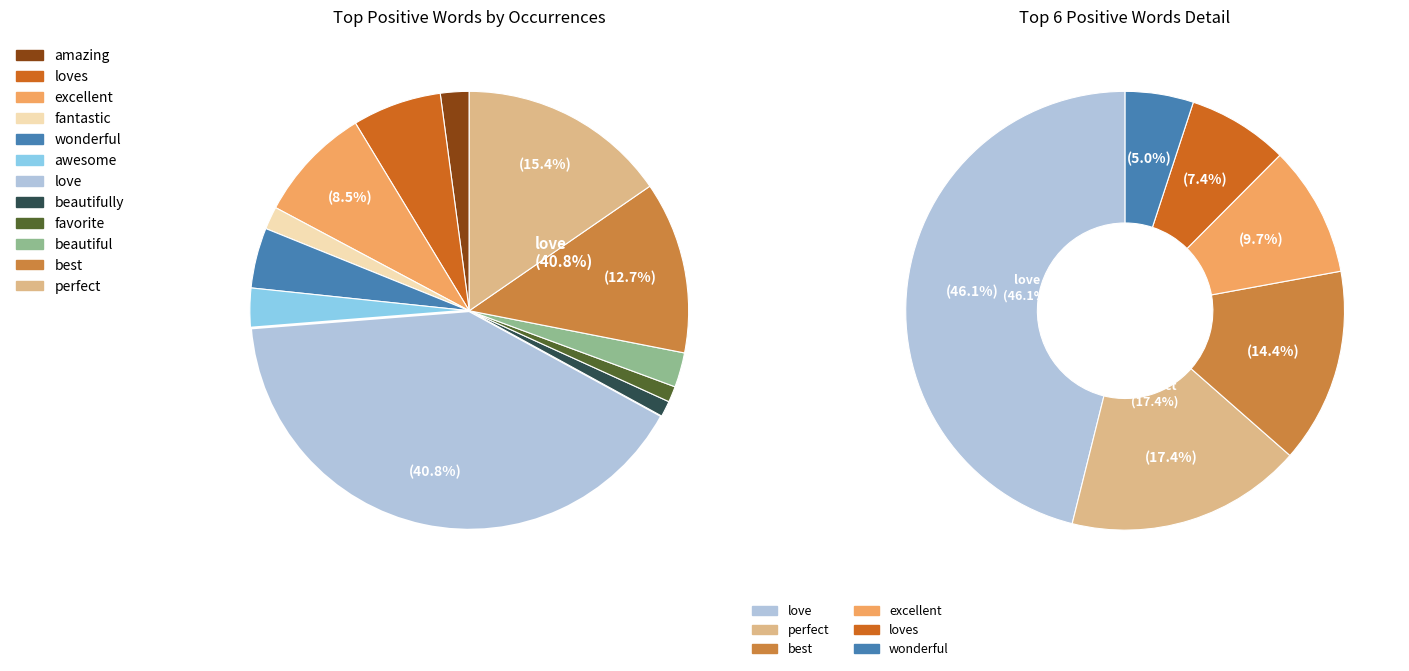

What is the change in value from wonderful to awesome?

-21